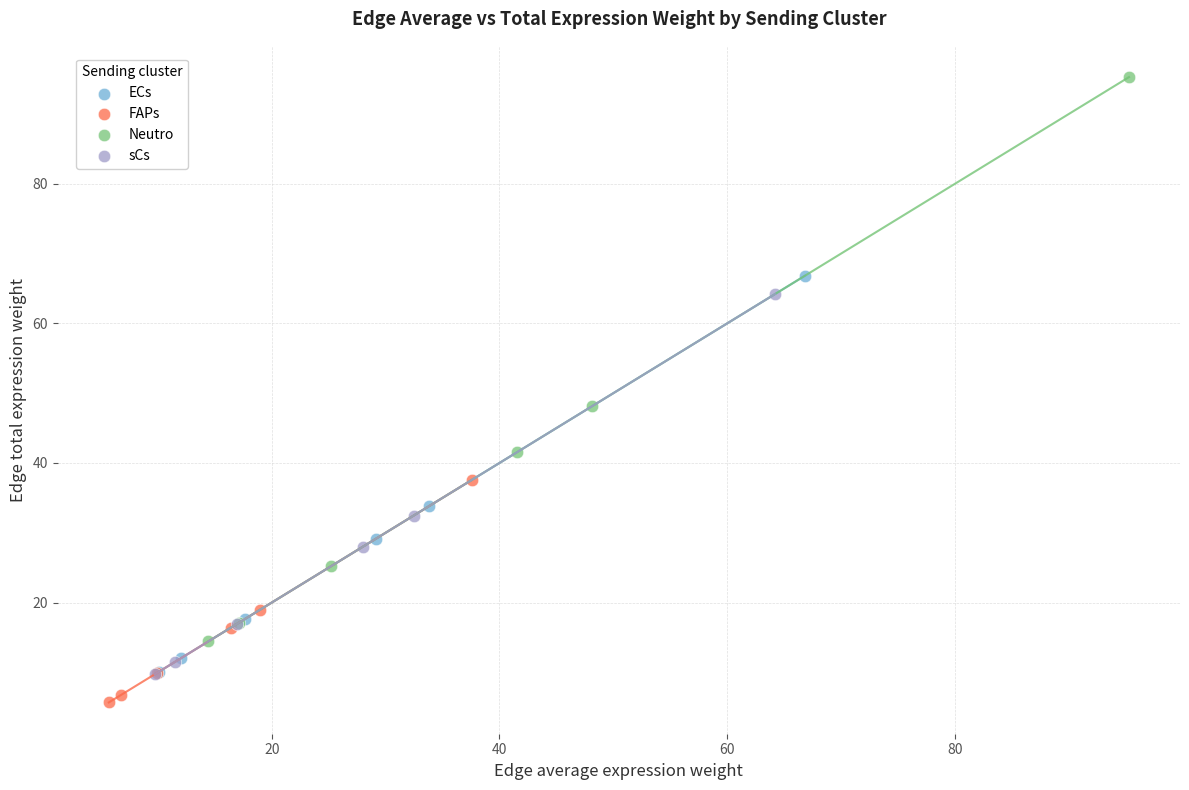

Which series has the largest Y range (max minus min)?

Neutro